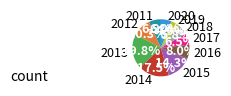

Do 2018 and 2019 together represent more than half of the pie?

No